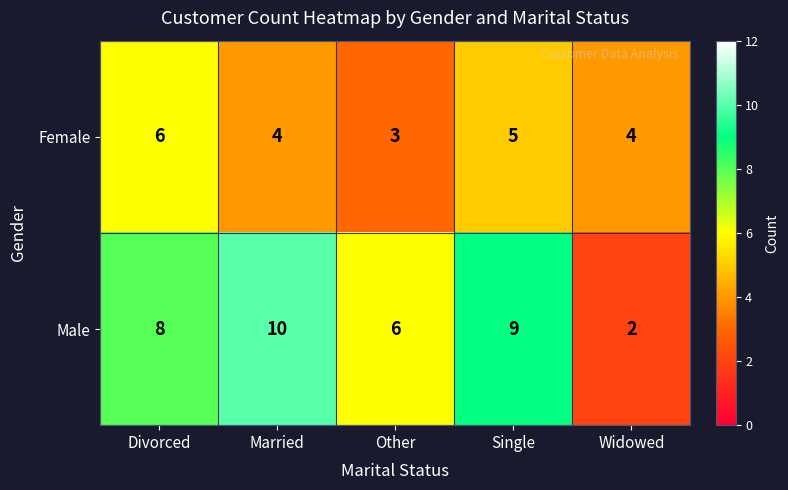

What is the sum of all Male values?

35